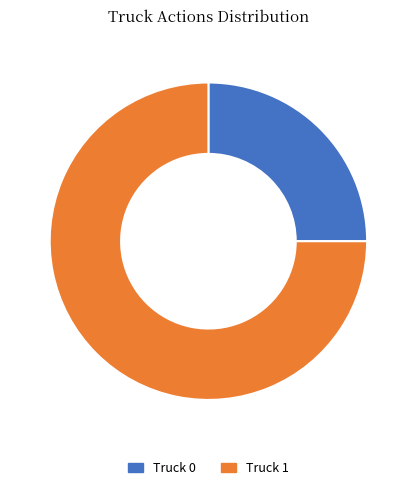

The Truck 0 slice represents 11% of the pie. True or false?

False